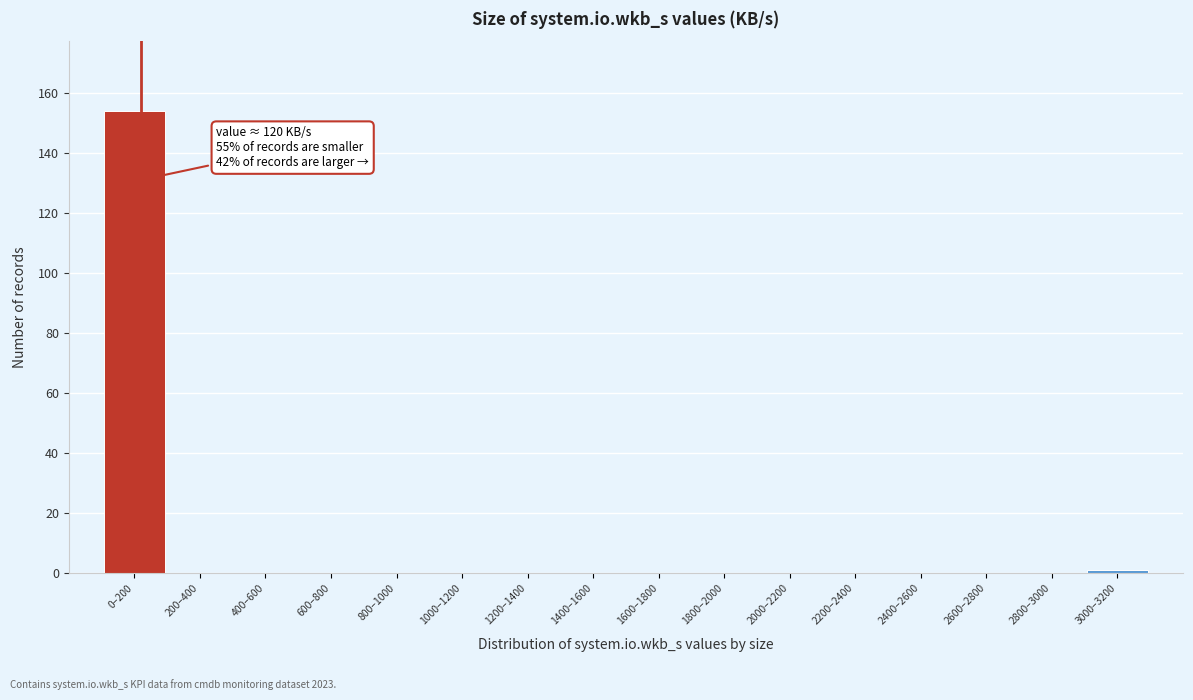

Reading right to left, list all the values displayed in this chart.

3000–3200=1	2800–3000=0	2600–2800=0	2400–2600=0	2200–2400=0	2000–2200=0	1800–2000=0	1600–1800=0	1400–1600=0	1200–1400=0	1000–1200=0	800–1000=0	600–800=0	400–600=0	200–400=0	0–200=154